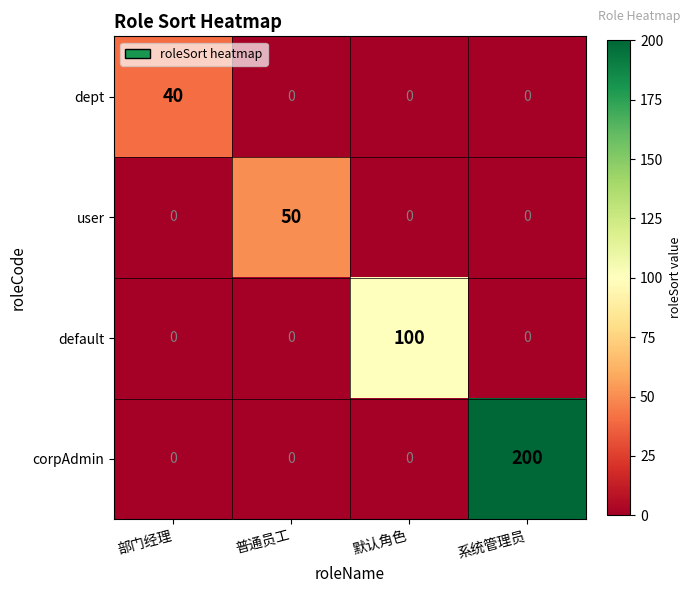

How many series are shown in this chart?

4